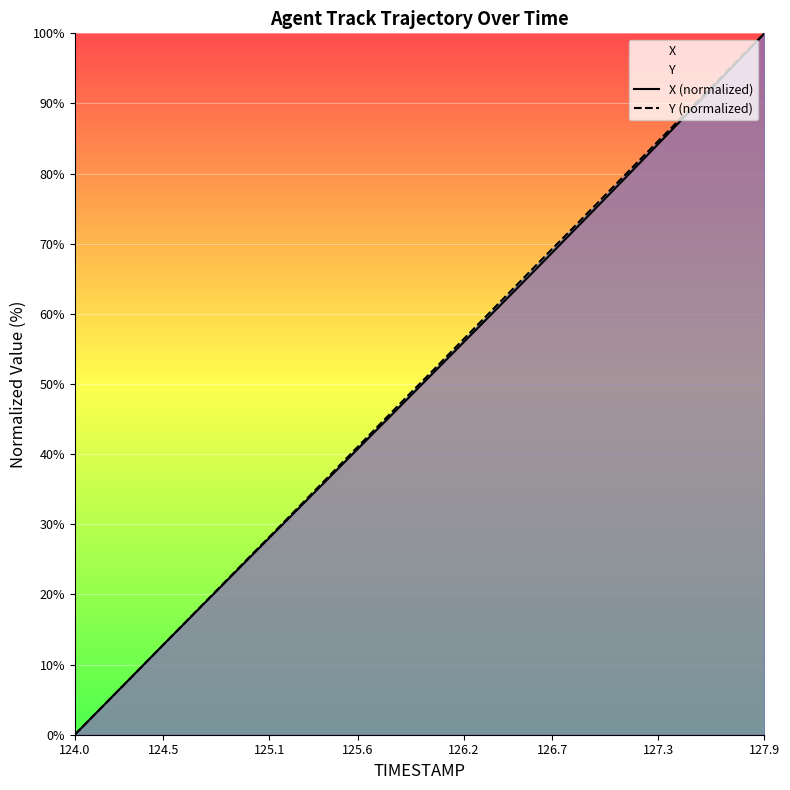

What value does the Y (normalized) series have at 127.3?

84.7